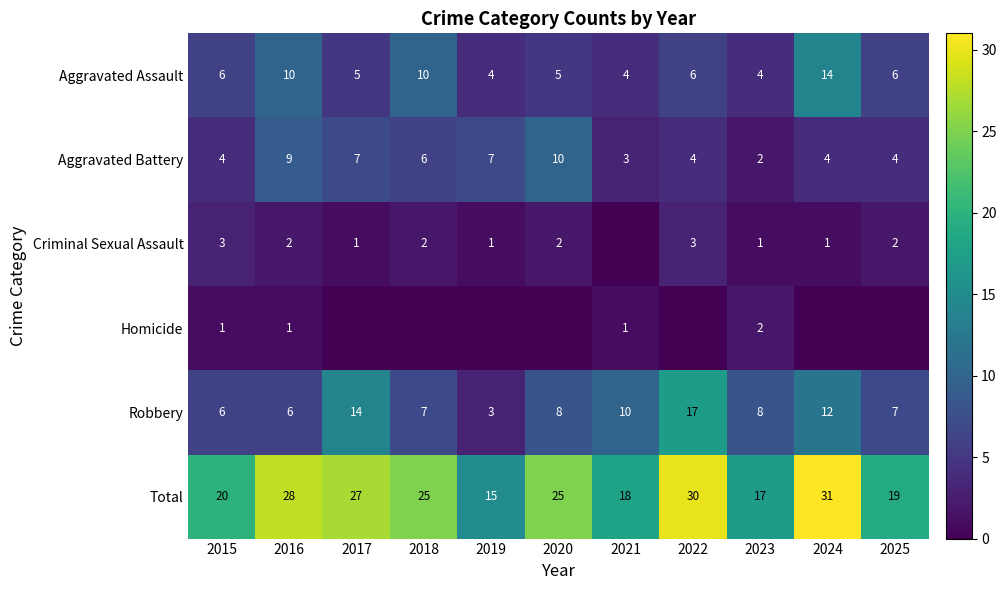

Count the Criminal Sexual Assault values in the range 1 to 2.

8